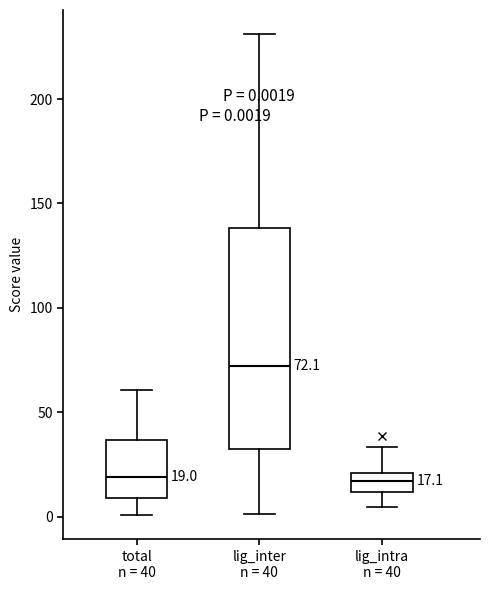

Which box is the tallest, from its lower edge to its upper edge?

lig_inter n = 40